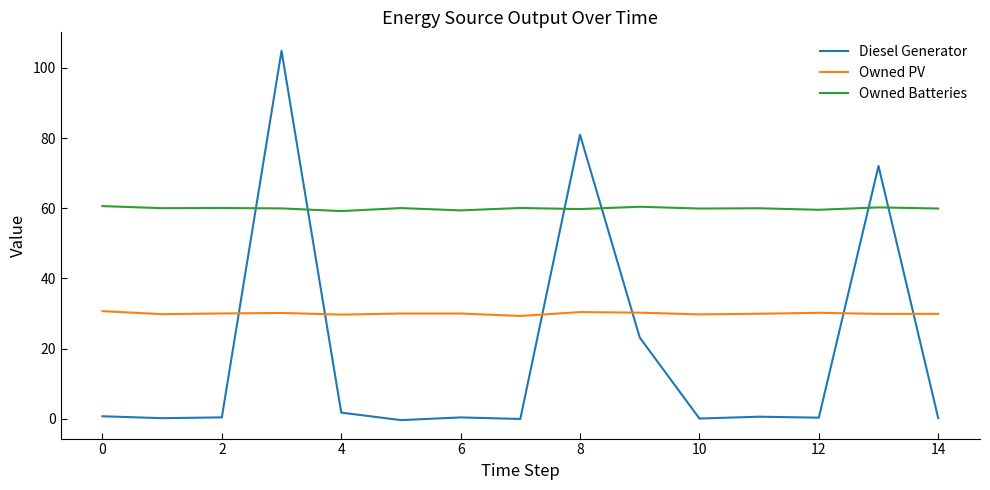

What are all the series names shown in the legend?

Diesel Generator, Owned PV, Owned Batteries